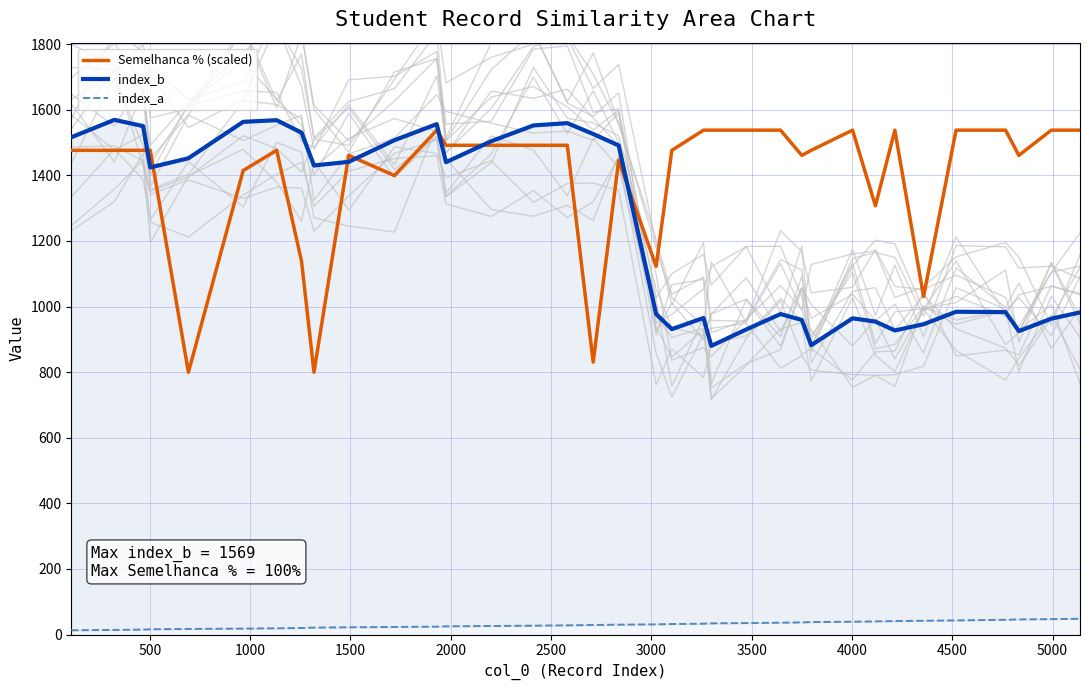

Does the chart display data point markers on the line(s)?

No